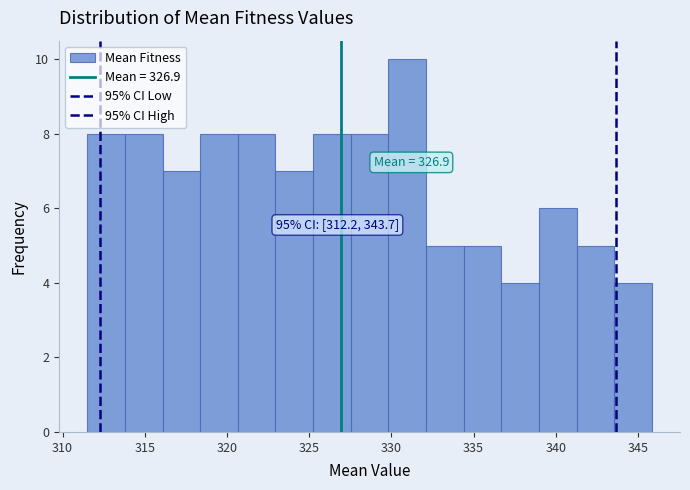

Over which range of the x-axis is the bar tallest?

330.0 to 332.0